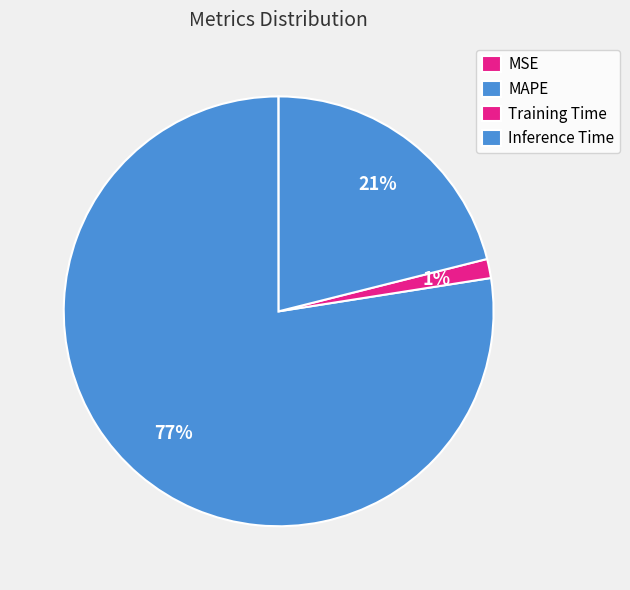

How much of the chart is everything except MSE?

100.0%